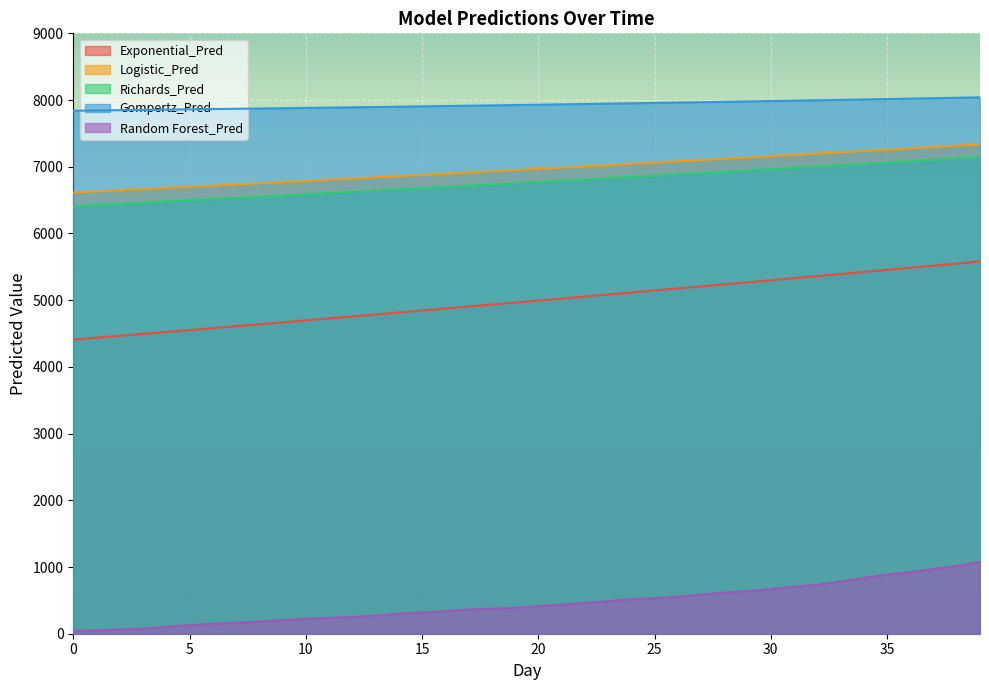

What is the minimum value shown in the chart?

46.8